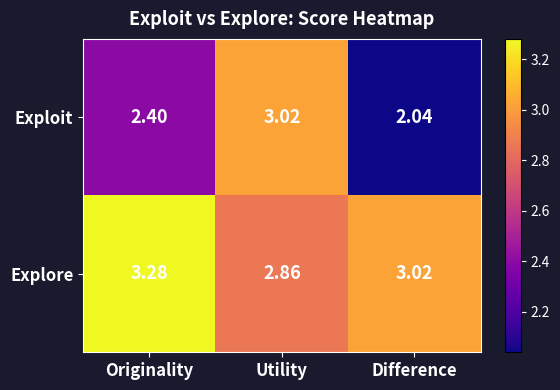

Which series has the largest total across all categories?

Explore